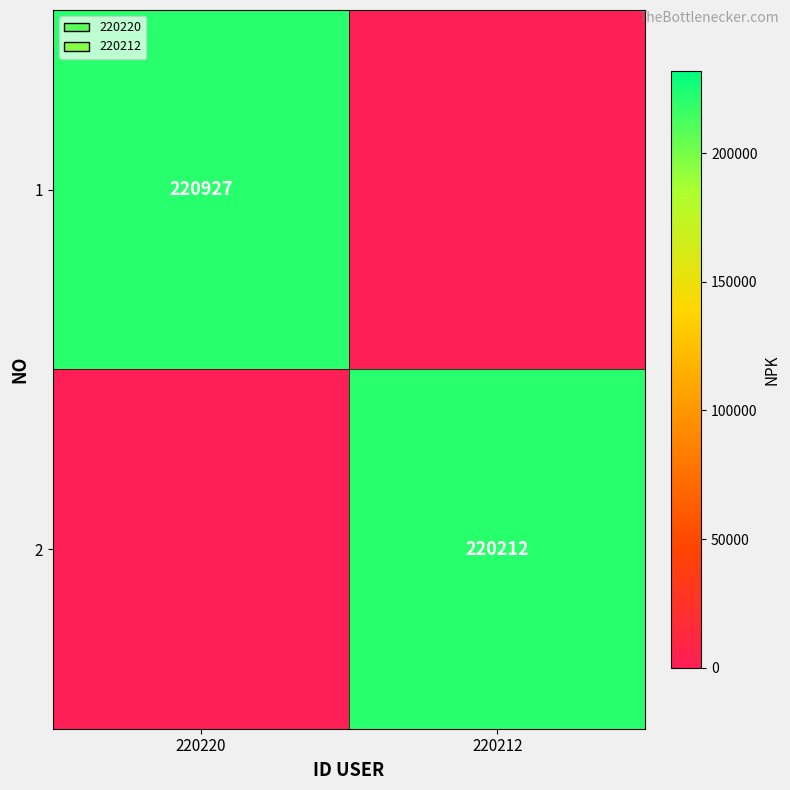

How many data points does each series have?

2